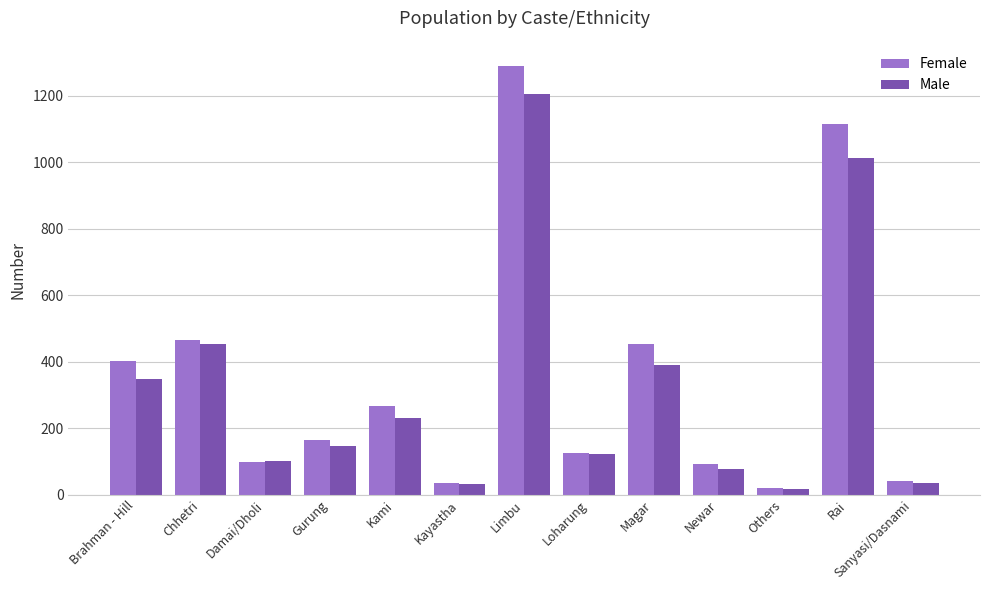

Rank the series by their average value, from lowest to highest.

Male, Female